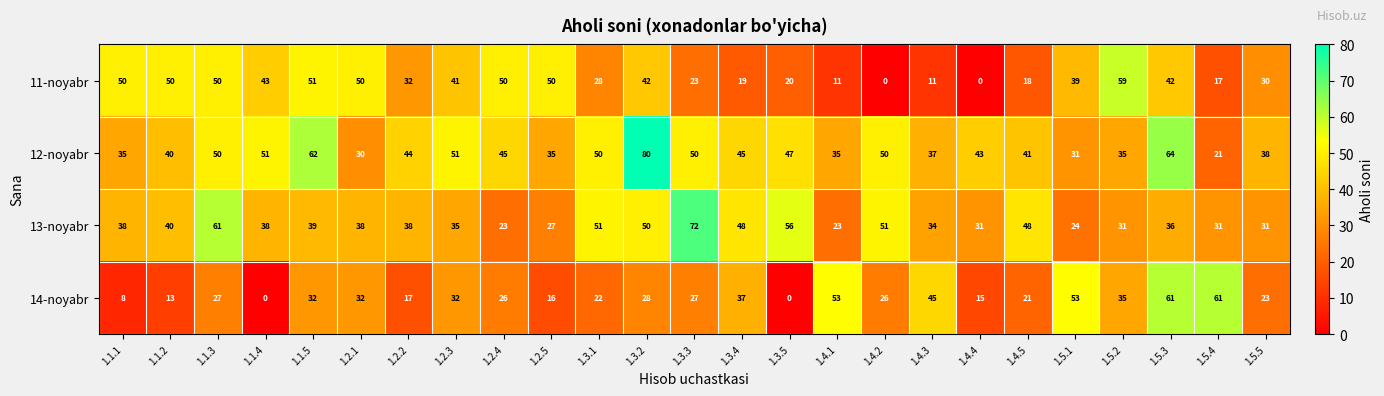

The 14-noyabr series shows 16 at 1.2.5. True or false?

True